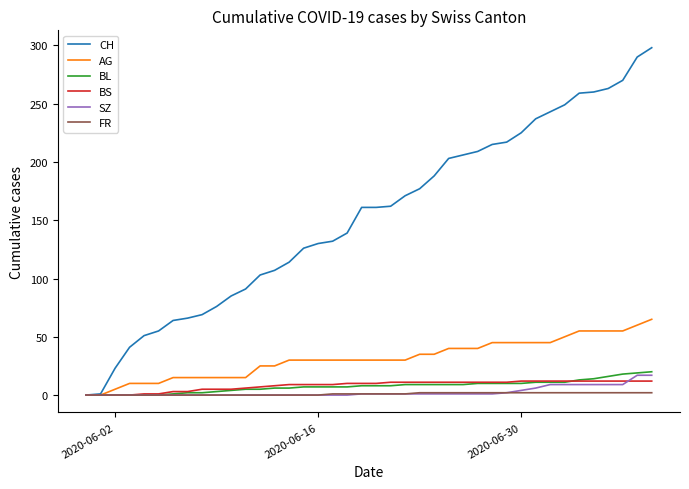

Which series has the largest range (max minus min)?

CH